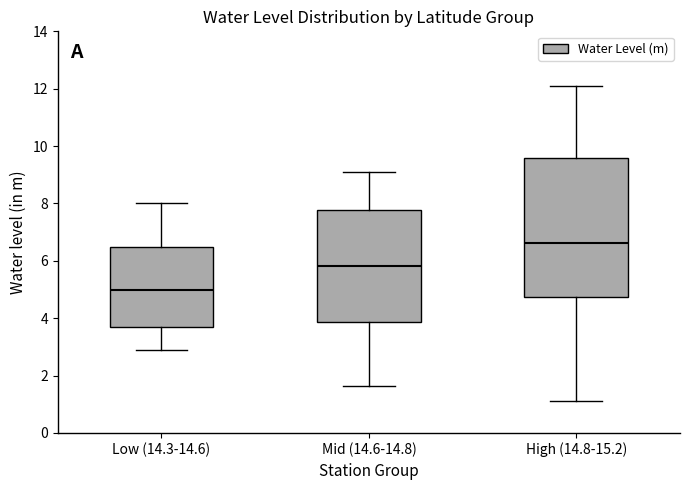

Reading left to right, transcribe this box plot: for each box, give where its median line is, the range the box spans, and where its two whiskers end, as read against the y-axis. The values are not printed on the chart, so give them approximately, as read against the axis.

Low (14.3-14.6): median 5.0, box 3.6 to 6.4, whiskers 2.8 to 8.0
Mid (14.6-14.8): median 5.8, box 3.8 to 7.8, whiskers 1.6 to 9.0
High (14.8-15.2): median 6.6, box 4.8 to 9.6, whiskers 1.2 to 12.2